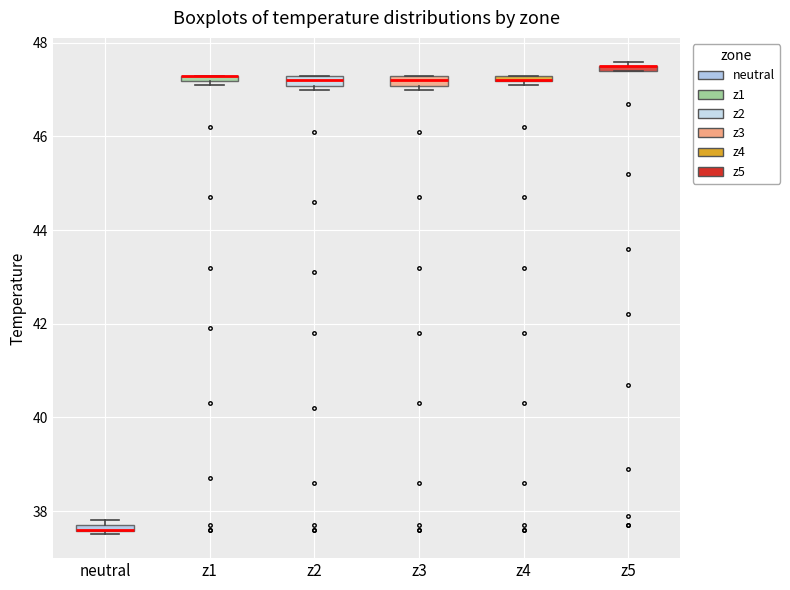

Where is the lower edge of the box for z1 on the y-axis? The values are not printed on the chart, so give them approximately, as read against the axis.

47.2